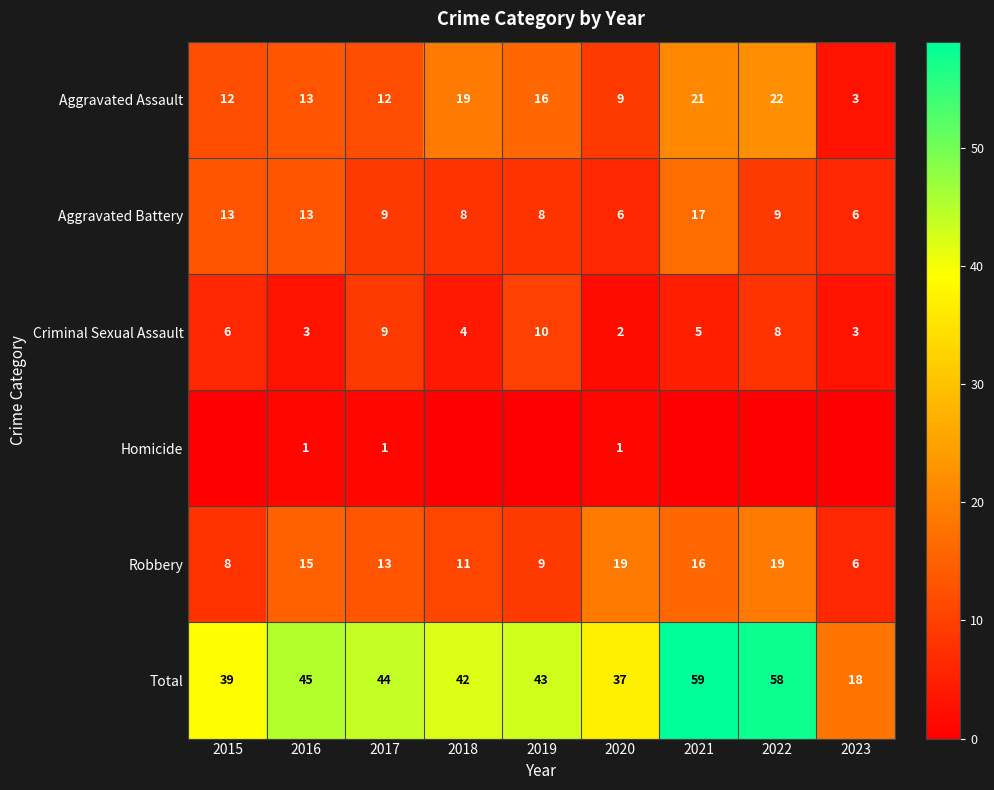

The Robbery series shows 19 at 2020. True or false?

True